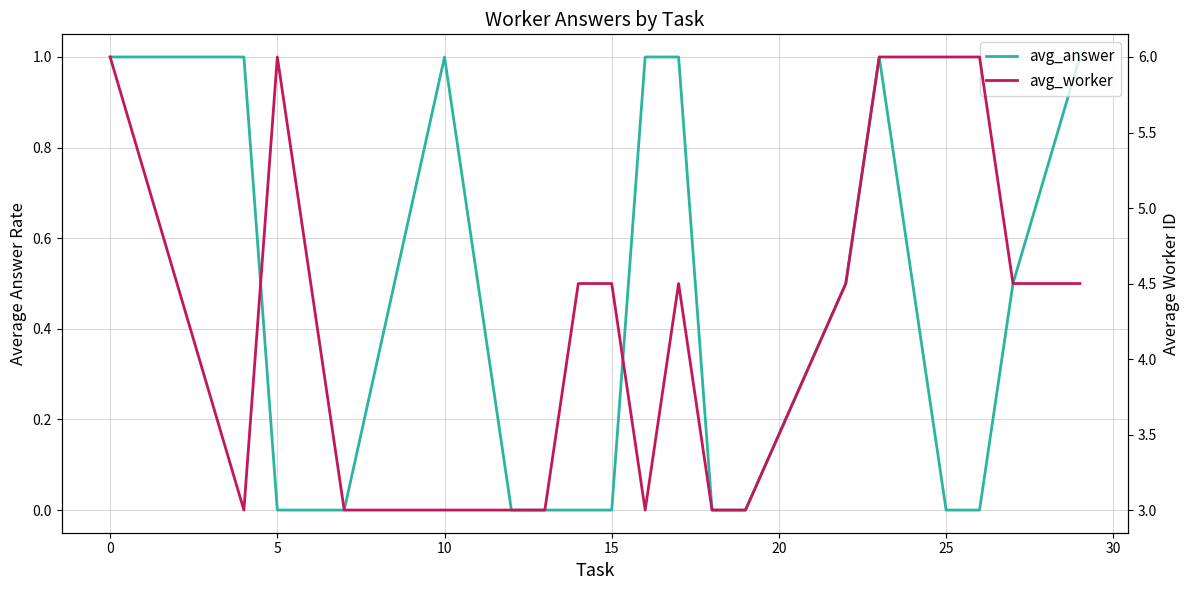

True or false: avg_worker and avg_answer intersect in this chart.

False